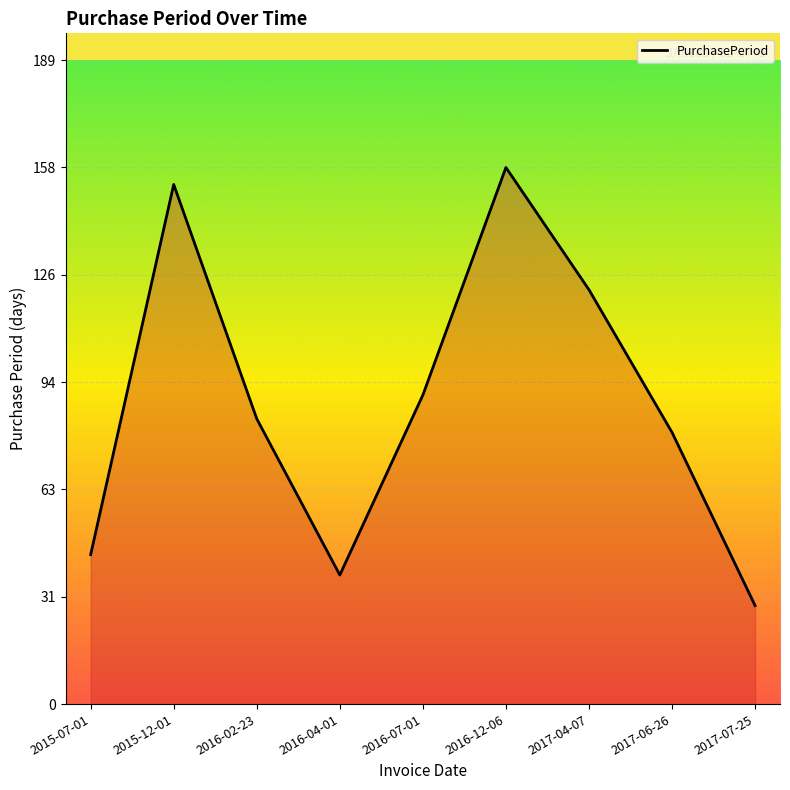

Which label corresponds to the largest value in the chart?

2016-12-06